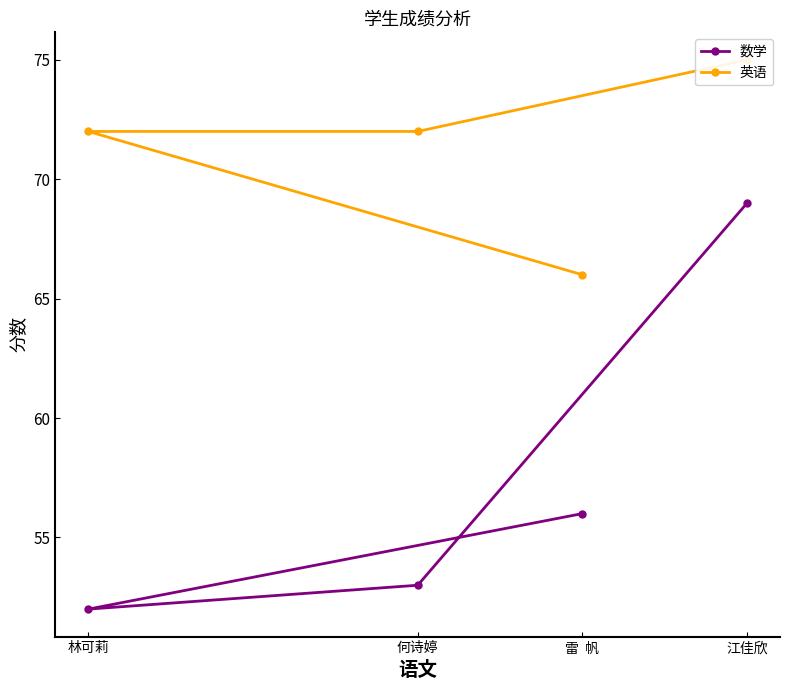

What is the sum of all 数学 values?

230